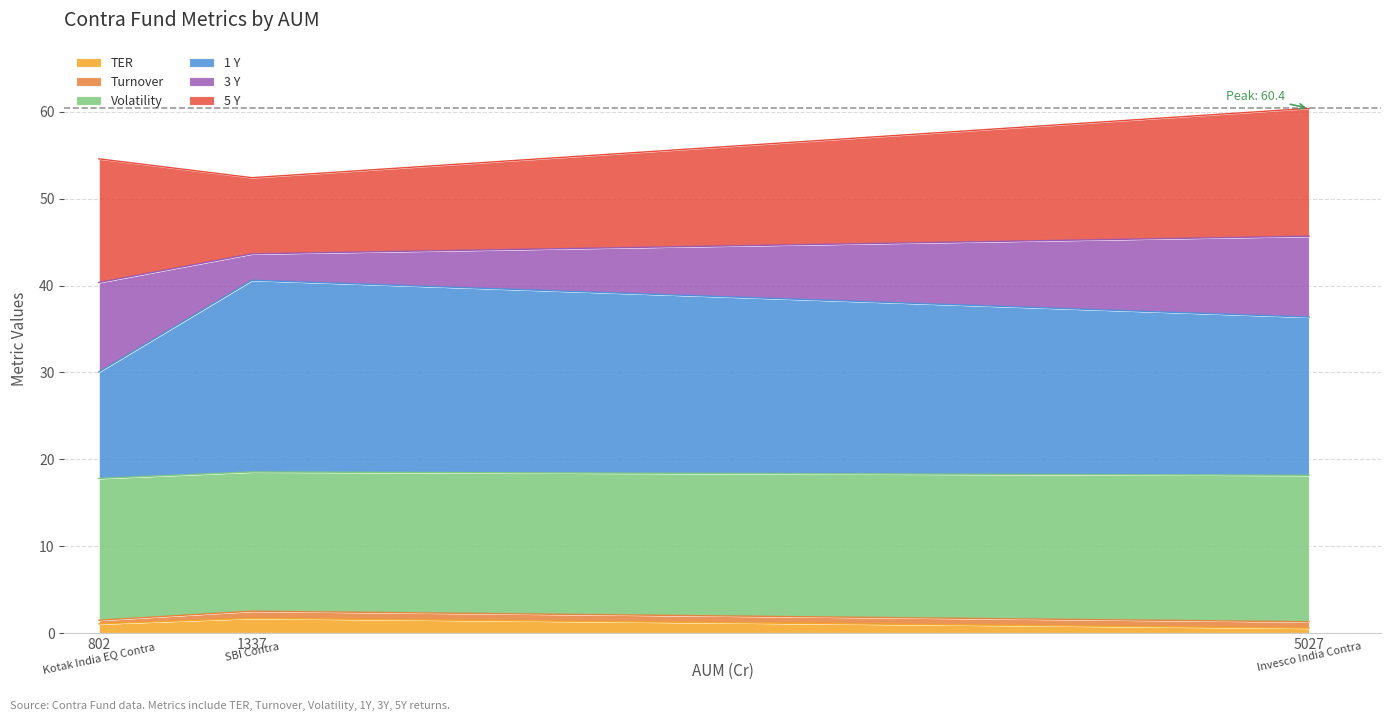

What is the average value of the TER series?

1.1